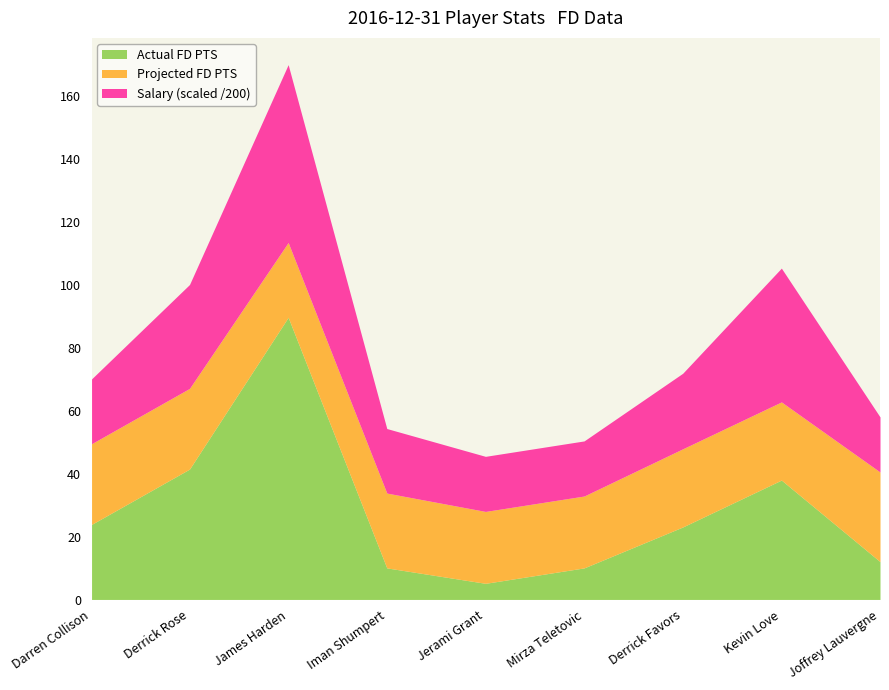

Reading left to right, list all the values displayed in this chart.

Actual FD PTS: Darren Collison=23.8	Derrick Rose=41.5	James Harden=89.7	Iman Shumpert=10.1	Jerami Grant=5.2	Mirza Teletovic=10.1	Derrick Favors=23.1	Kevin Love=38.0	Joffrey Lauvergne=12.1
Projected FD PTS: Darren Collison=25.6	Derrick Rose=25.6	James Harden=23.8	Iman Shumpert=23.8	Jerami Grant=22.8	Mirza Teletovic=22.8	Derrick Favors=24.8	Kevin Love=24.8	Joffrey Lauvergne=28.5
Salary: Darren Collison=4100.0	Derrick Rose=6600.0	James Harden=11300.0	Iman Shumpert=4100.0	Jerami Grant=3500.0	Mirza Teletovic=3500.0	Derrick Favors=4800.0	Kevin Love=8500.0	Joffrey Lauvergne=3500.0